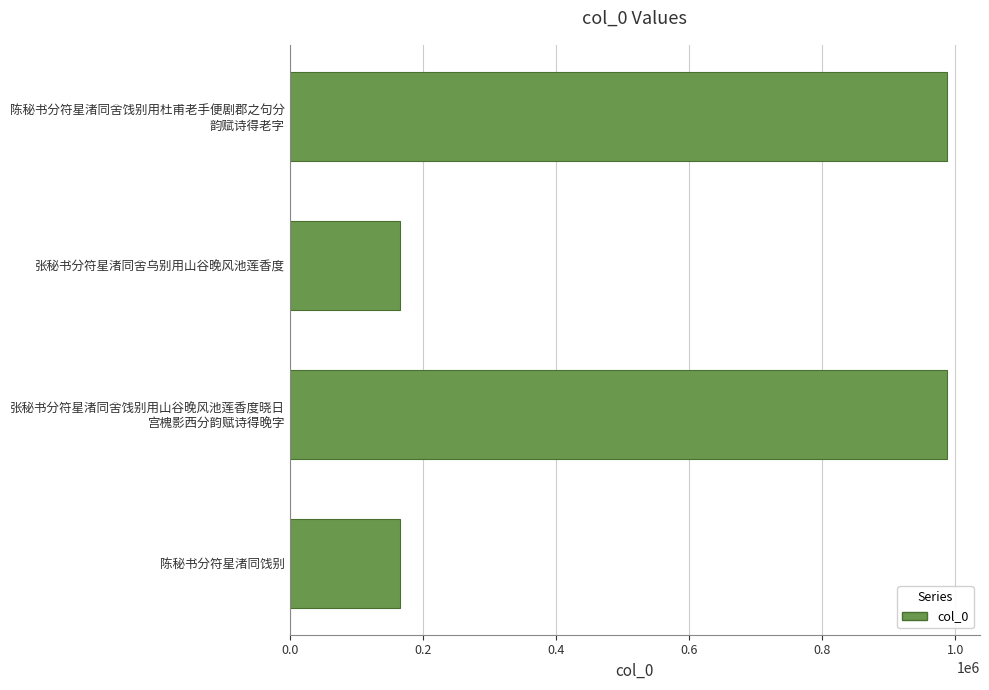

What is the maximum value shown in the chart?

987986